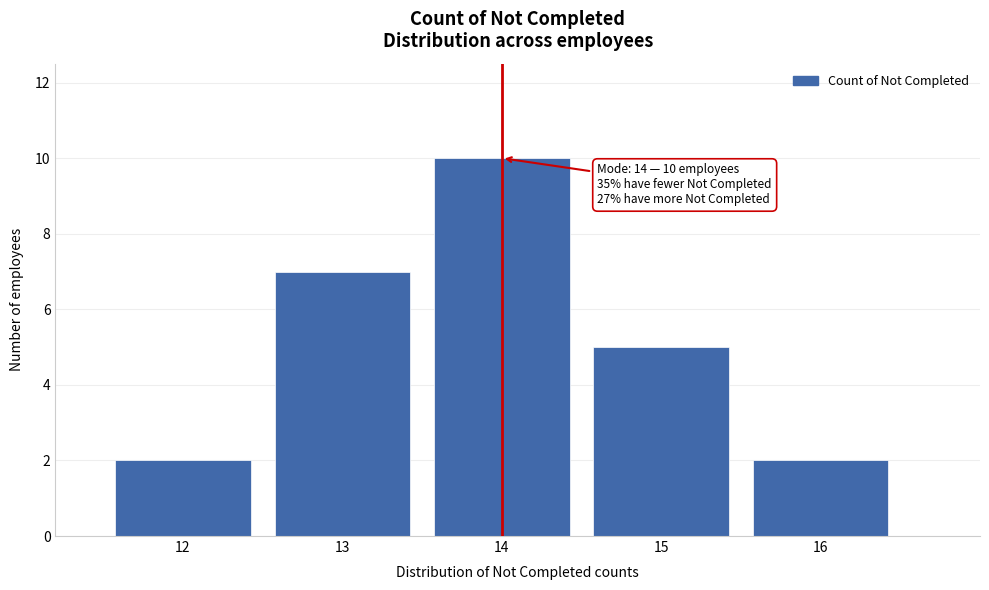

Which range on the x-axis has the tallest bar?

13.5 to 14.5